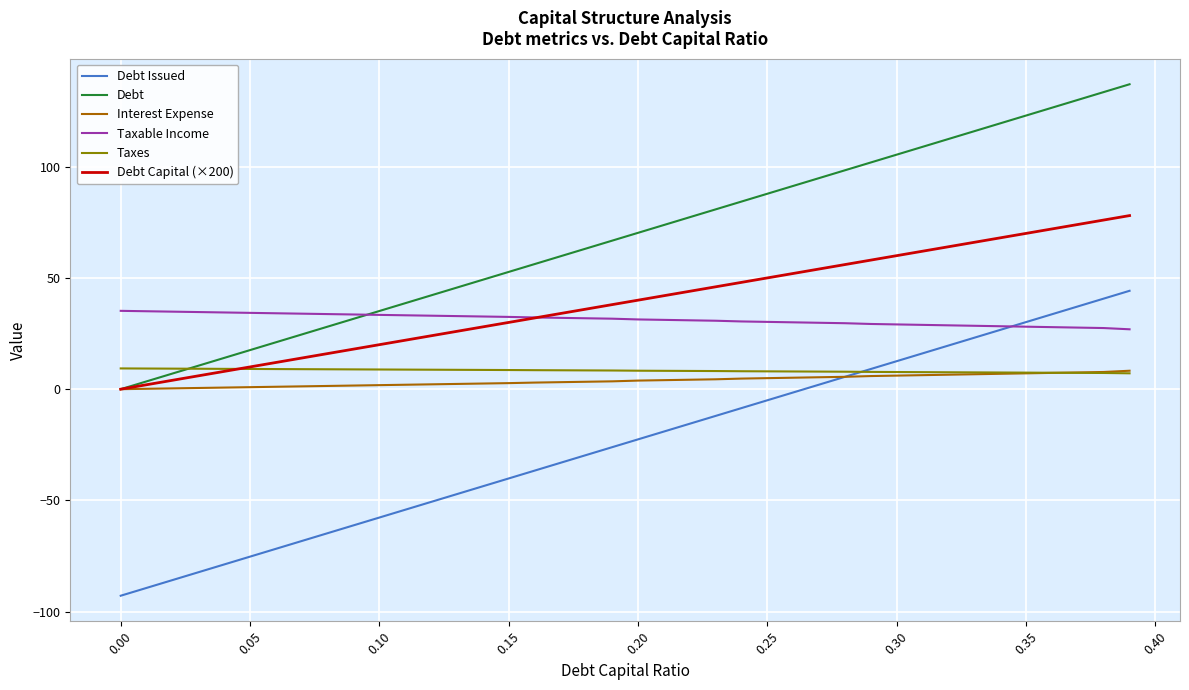

How many times do Debt Capital (×200) and Taxes cross each other?

1